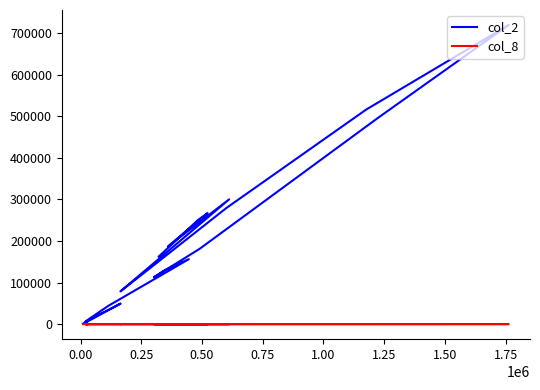

Which series has the largest total across all categories?

col_2